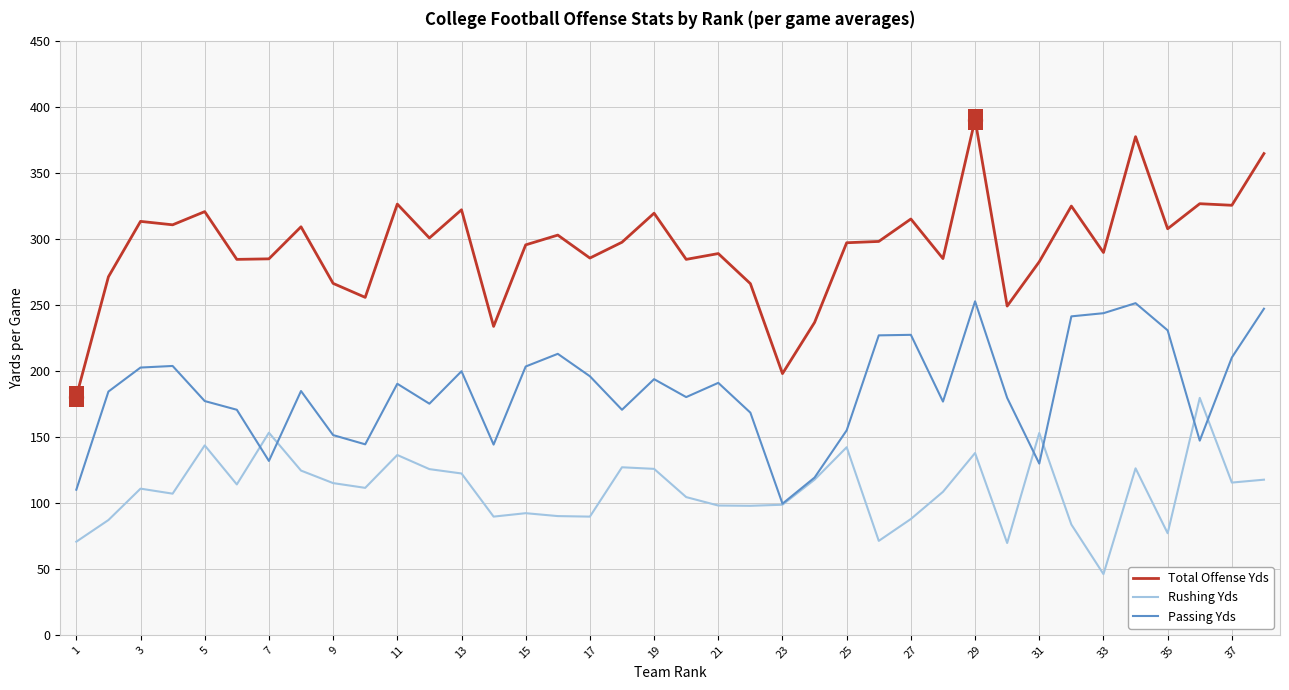

What are all the series names shown in the legend?

Total Offense Yds, Rushing Yds, Passing Yds